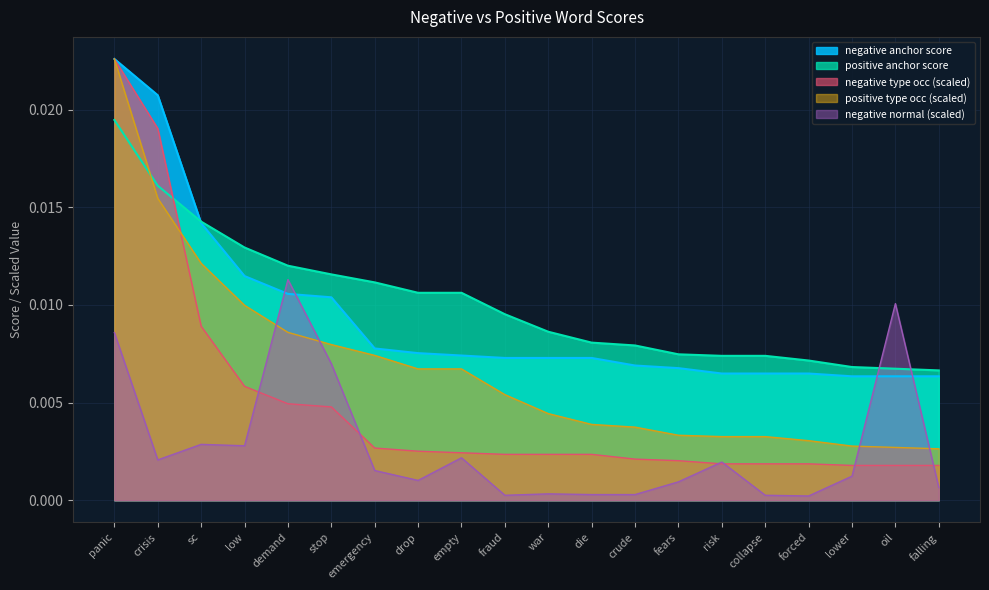

What is the label of the 14th point from the left?

fears